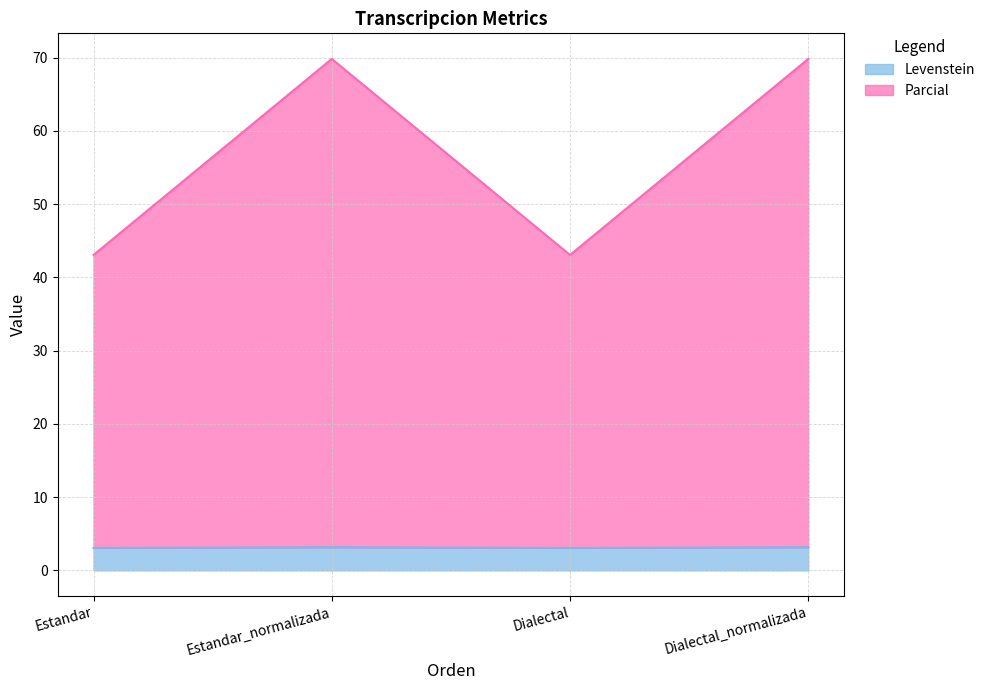

What is the difference between the highest and lowest values at Estandar_normalizada?

66.7